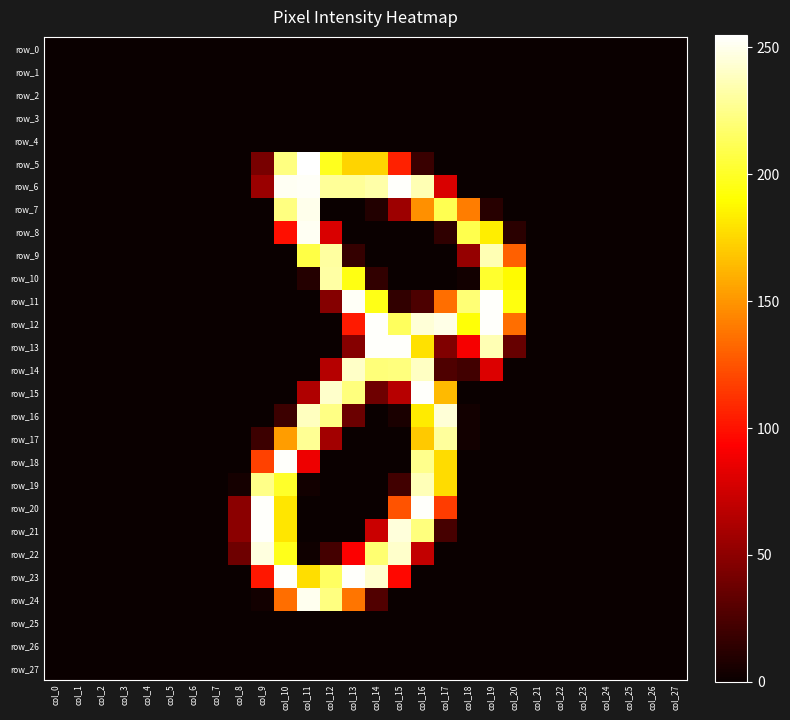

How many categories are shown in the chart?

28